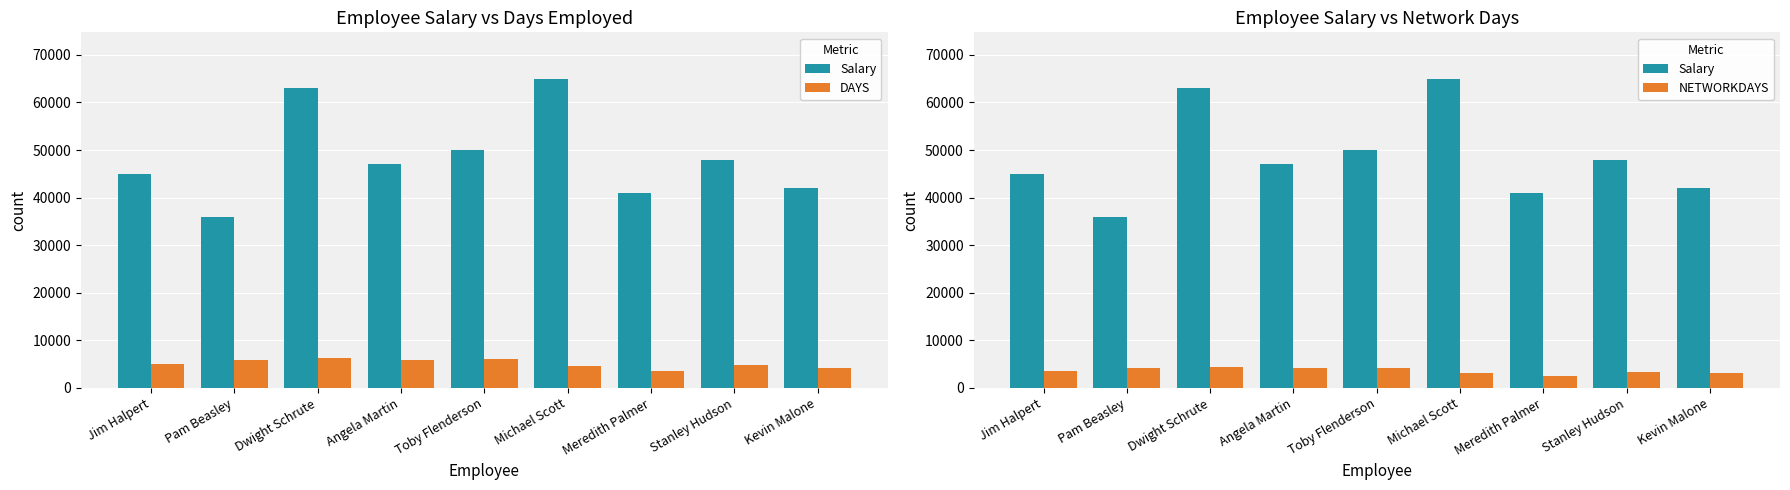

How many data points in NETWORKDAYS are less than 3611?

4